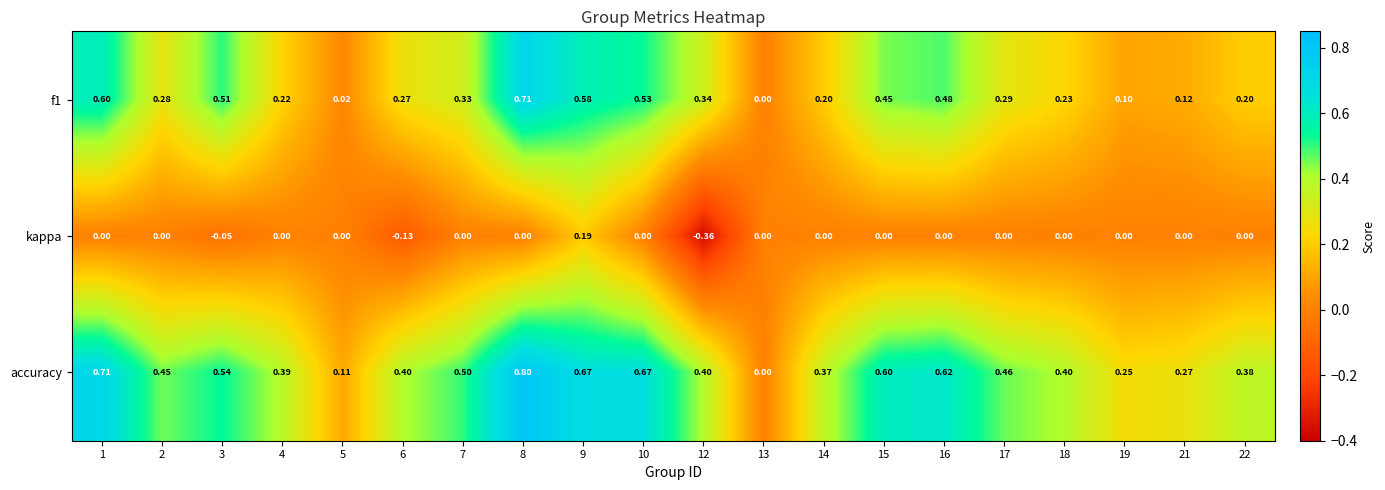

Count the number of categories in the chart.

20